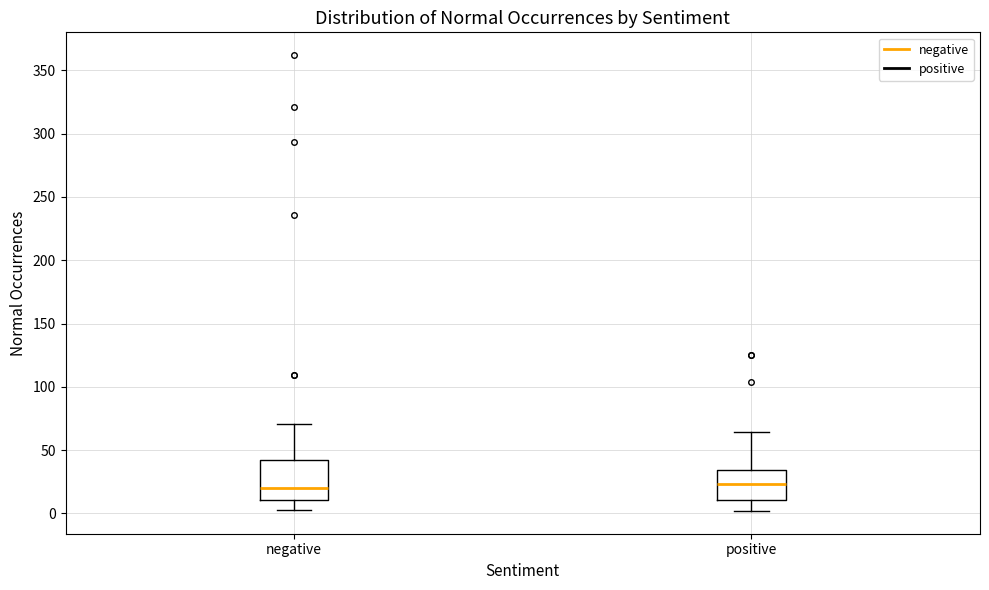

Reading left to right, transcribe this box plot: for each box, give where its median line is, the range the box spans, and where its two whiskers end, as read against the y-axis. The values are not printed on the chart, so give them approximately, as read against the axis.

negative: median 20, box 10 to 45, whiskers 5 to 70
positive: median 25, box 10 to 35, whiskers 0 to 65